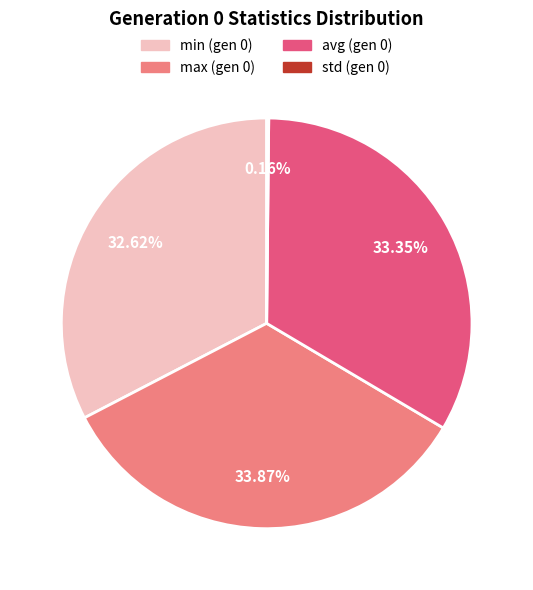

Is there a majority slice in this chart?

No